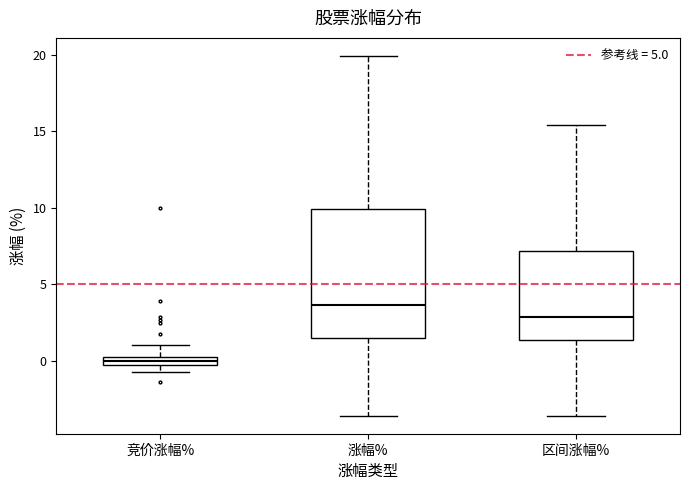

Comparing the boxes themselves (not the whiskers), which one is the tallest?

涨幅%